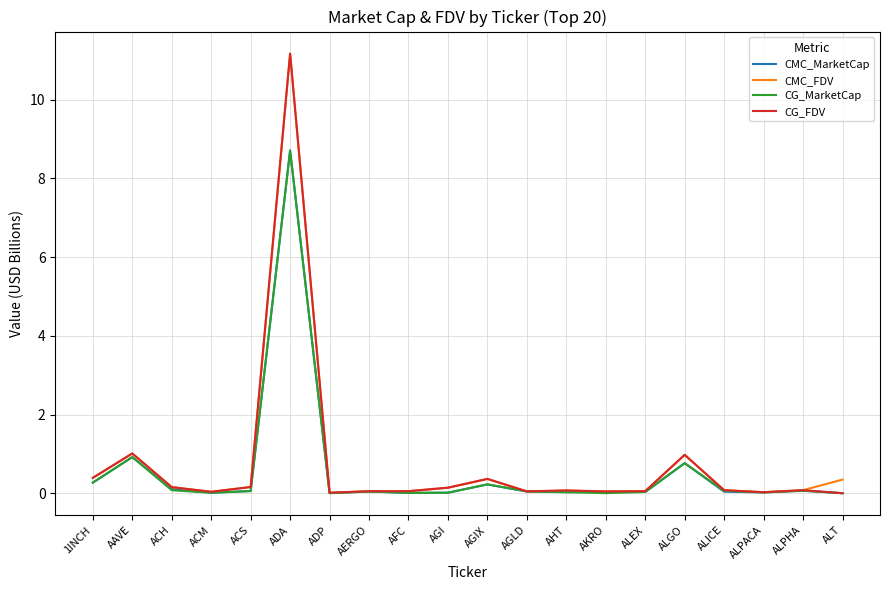

At which label does CG_MarketCap reach its peak?

ADA